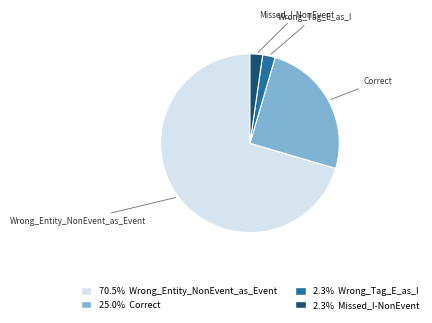

Count the number of slices in the pie.

4